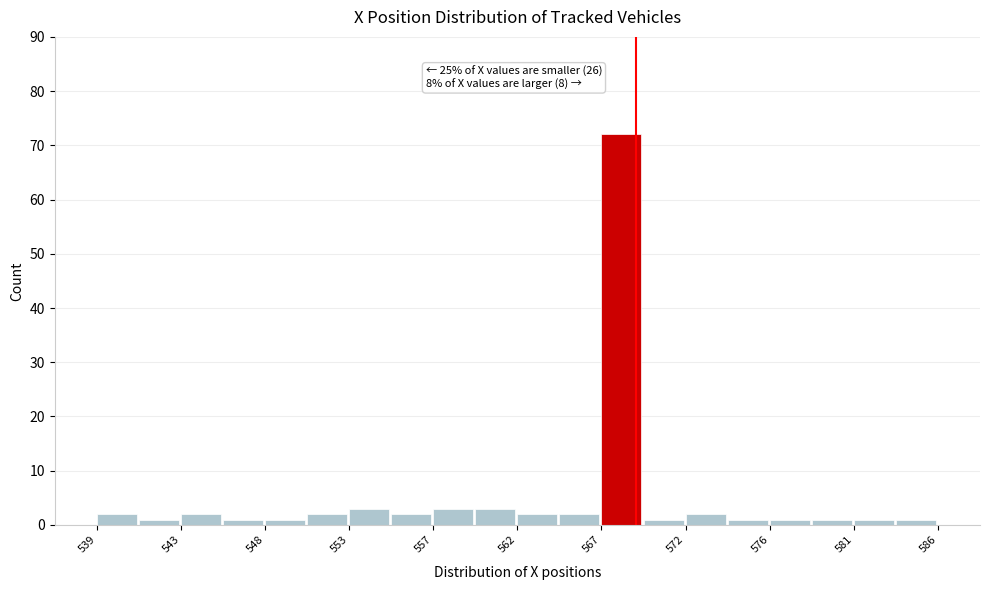

Which range on the x-axis has the tallest bar?

567.0 to 569.0